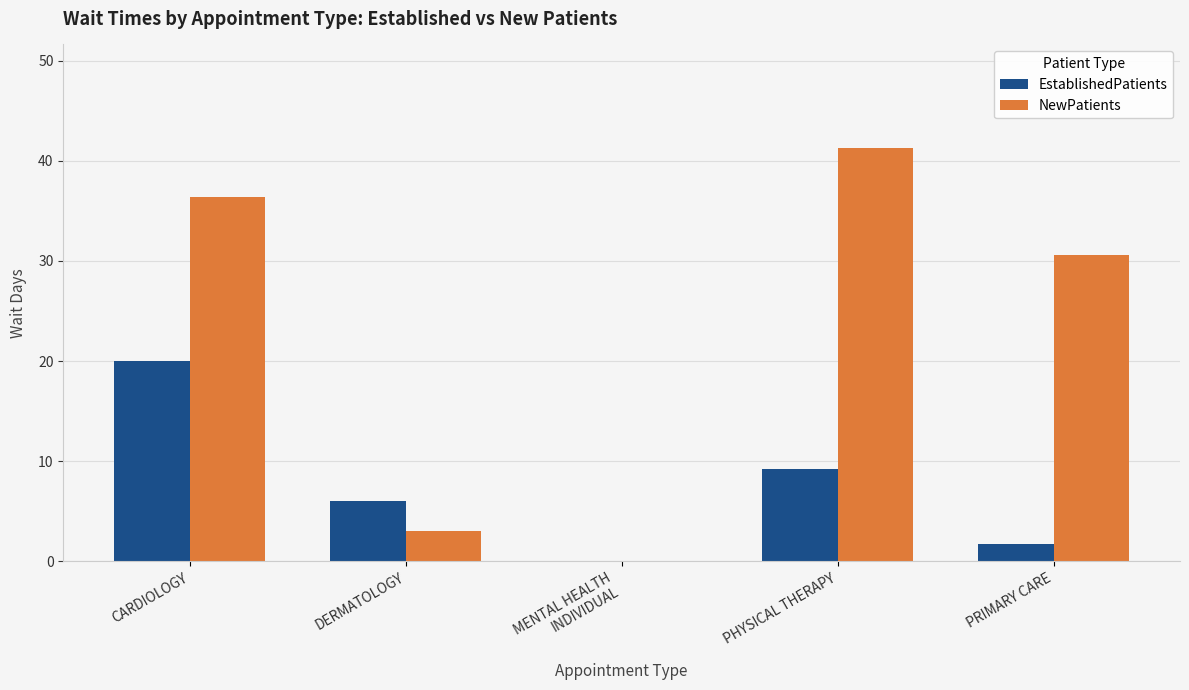

How many data points in NewPatients are above 30?

3